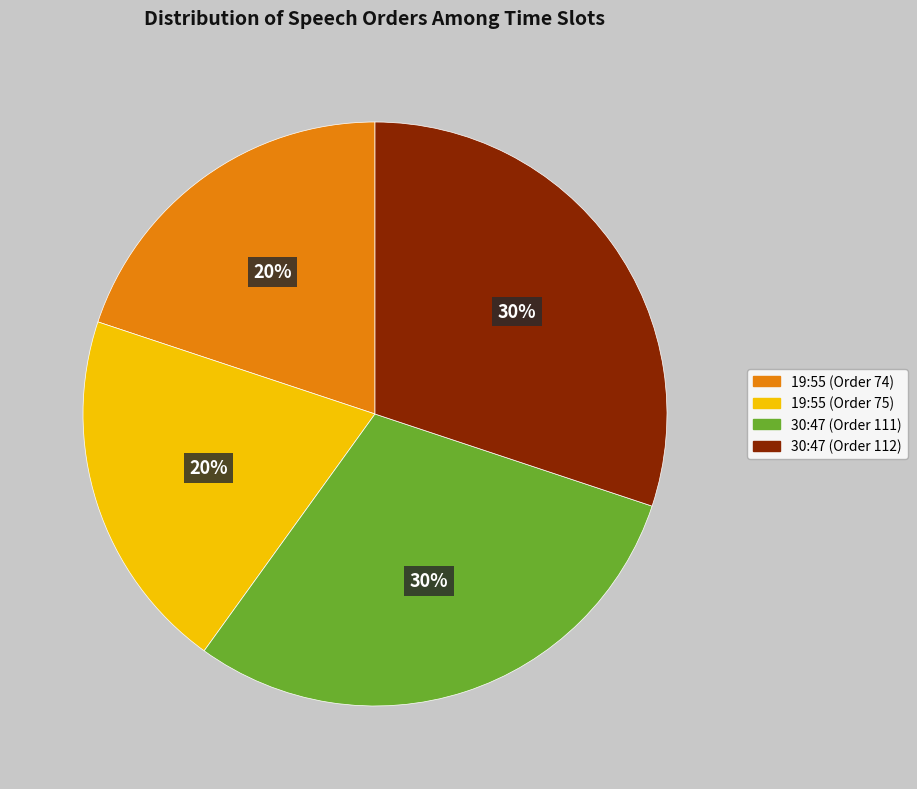

True or false: 19:55 (Order 74) accounts for 5% of the total.

False